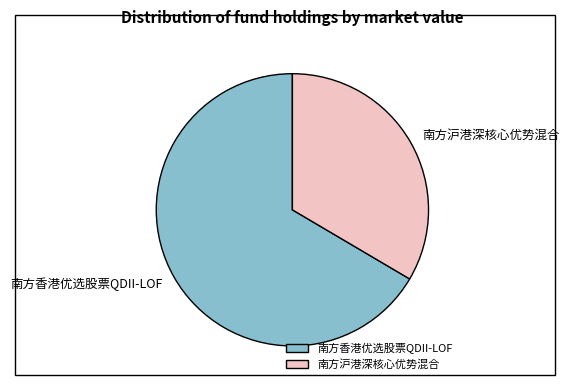

Combined, do 南方香港优选股票QDII-LOF and 南方沪港深核心优势混合 account for over 50%?

Yes